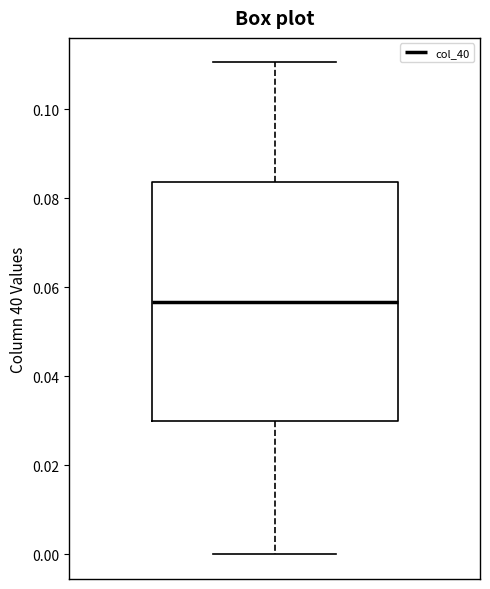

Where does the median line of the box sit on the y-axis? The values are not printed on the chart, so give them approximately, as read against the axis.

0.056